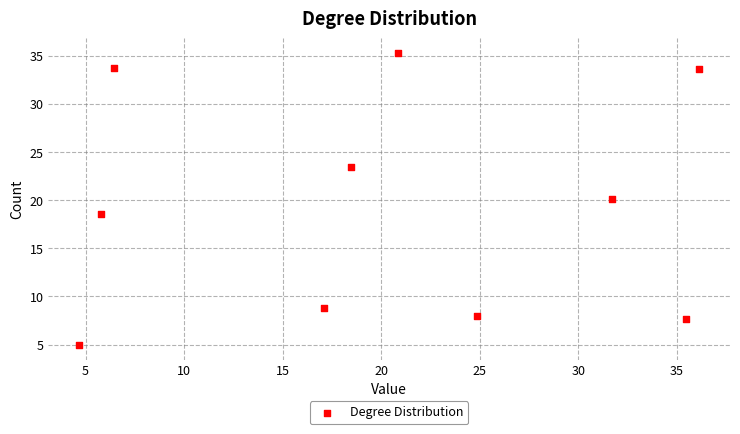

What is the average X value?

20.1